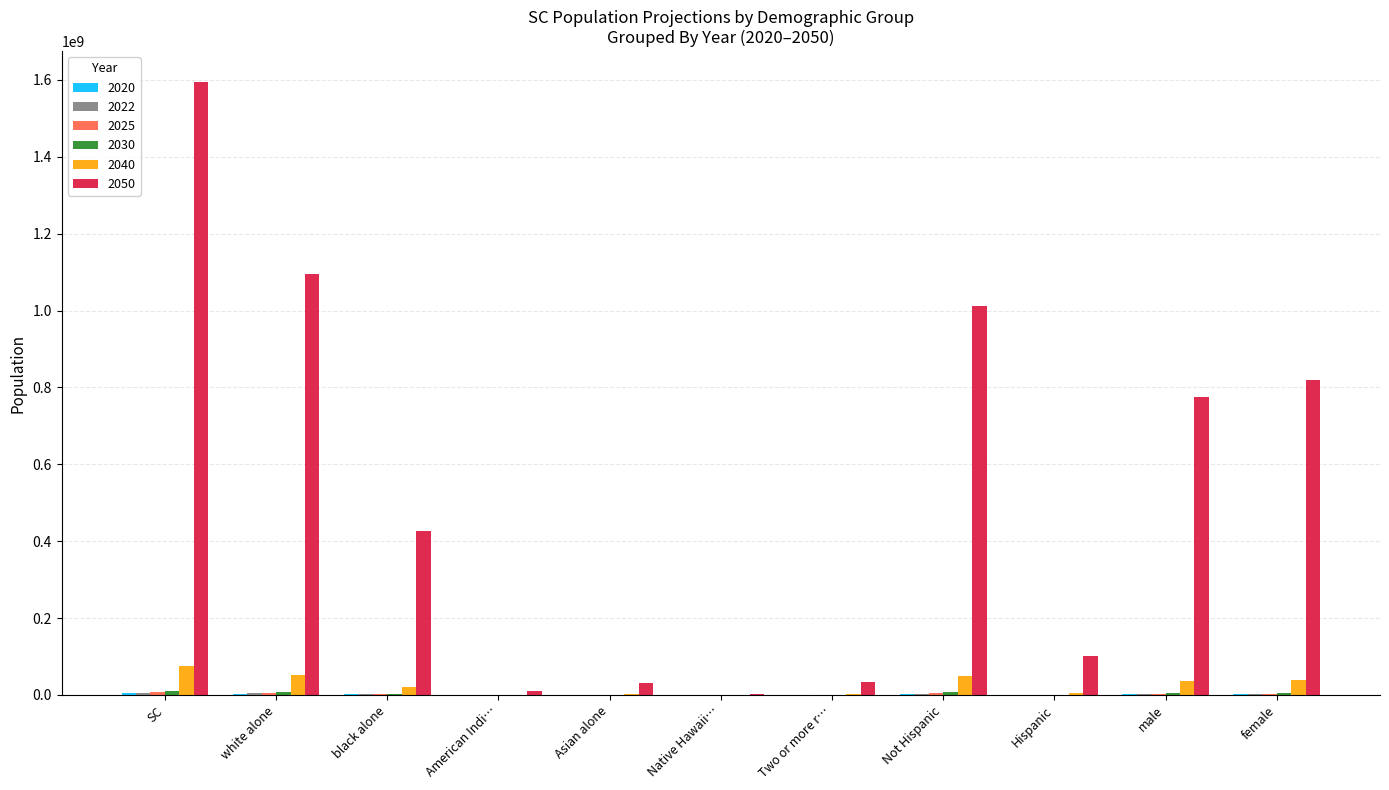

At which label does 2050 reach its peak?

SC